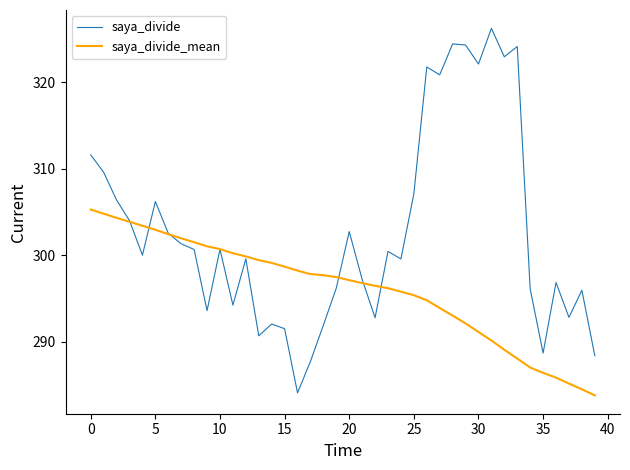

What is the minimum value for saya_divide_mean?

283.8